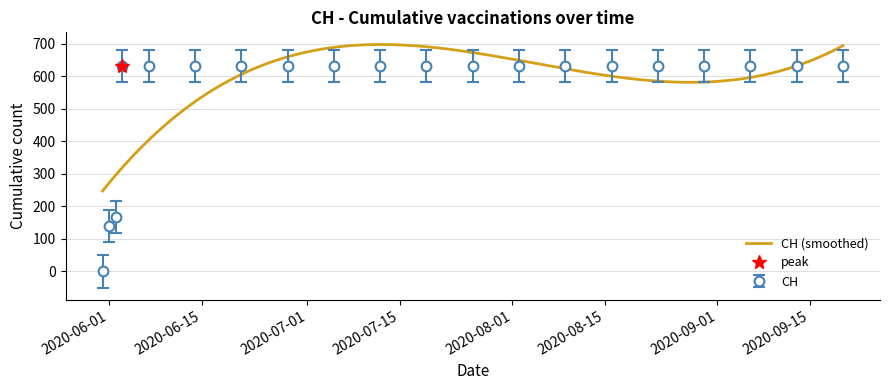

Is this an area chart (filled region under the line)?

No